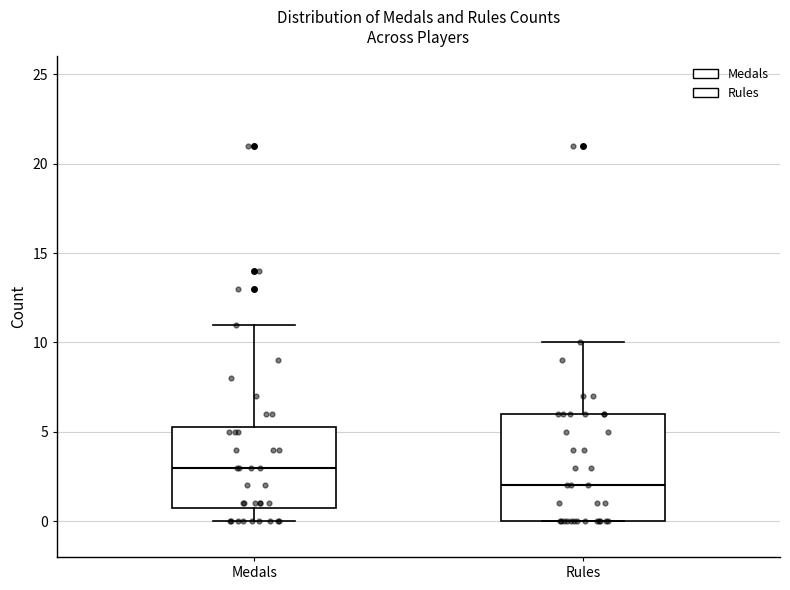

Which box's median line is the highest?

Medals